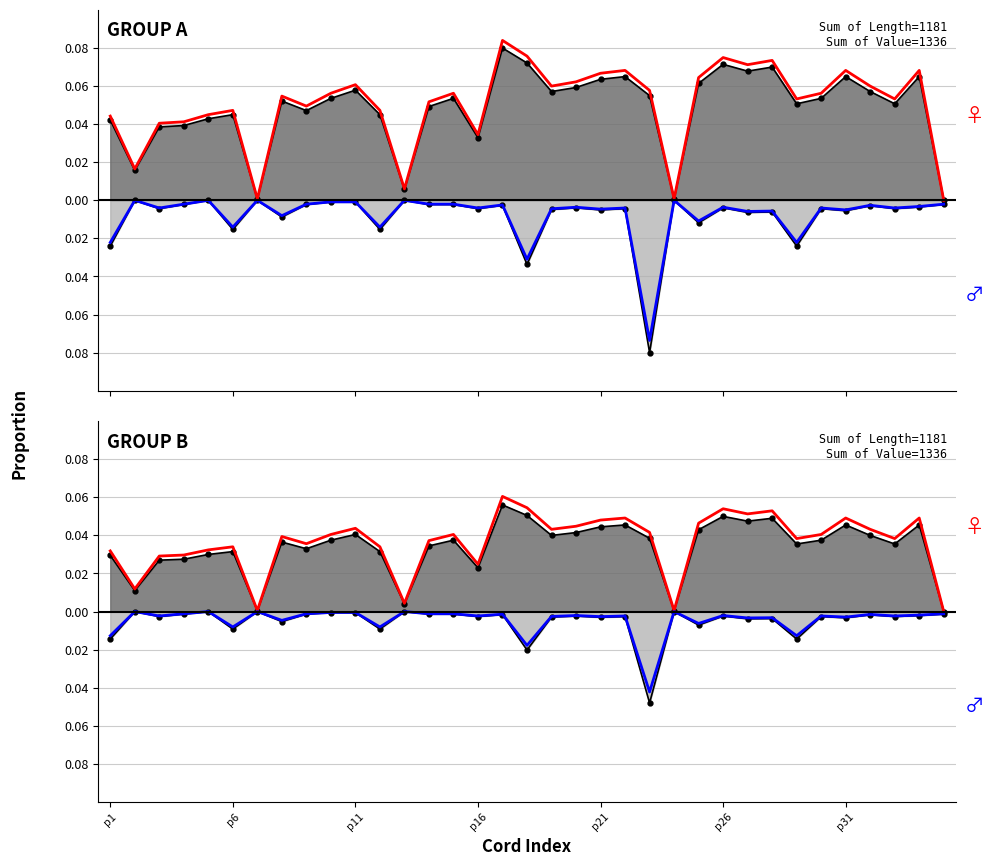

Is it true that Value (smooth) equals -0.0 at 23?

True